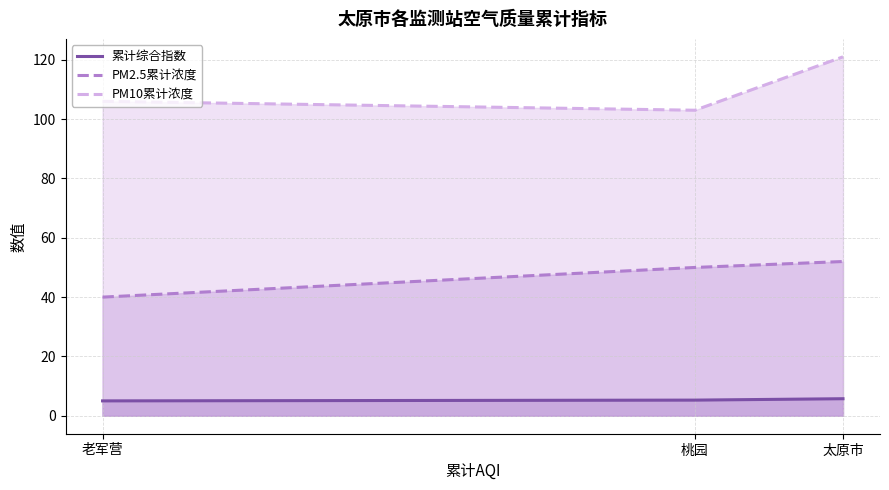

Reading left to right, list all the values displayed in this chart.

累计综合指数: 老军营=5.0	桃园=5.3	太原市=5.8
PM2.5累计浓度: 老军营=40.0	桃园=50.0	太原市=52.0
PM10累计浓度: 老军营=106.0	桃园=103.0	太原市=121.0